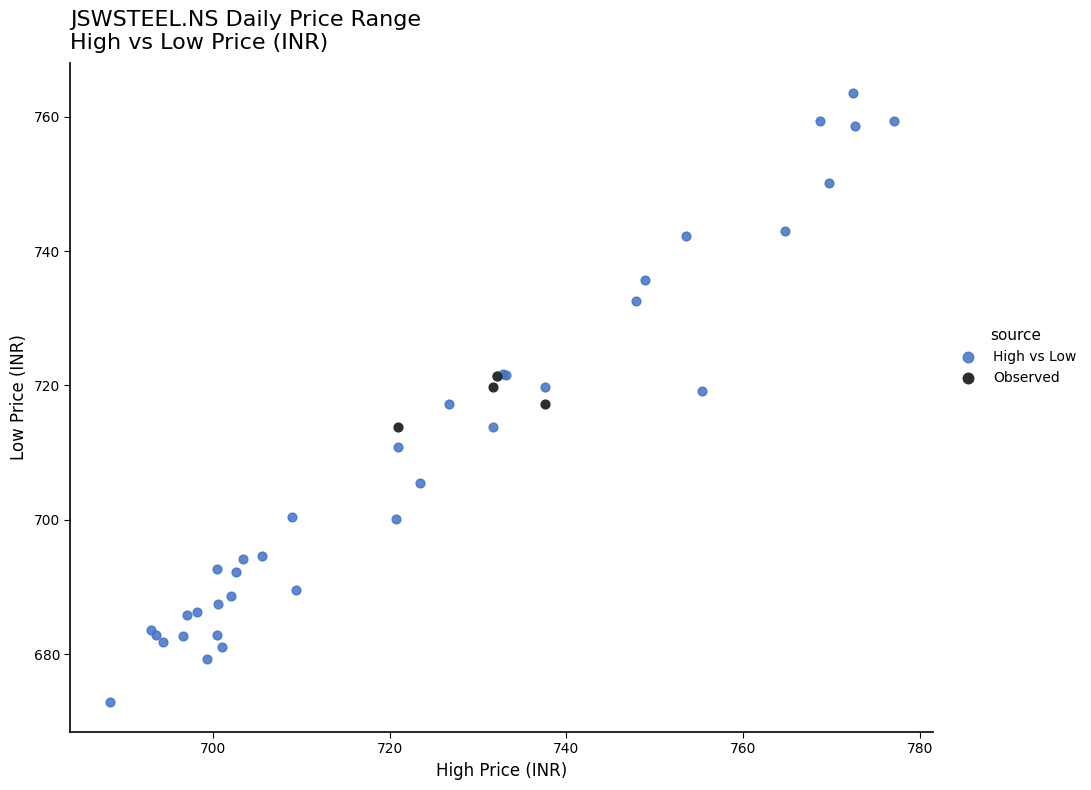

Which series has the widest spread of Y values?

High vs Low